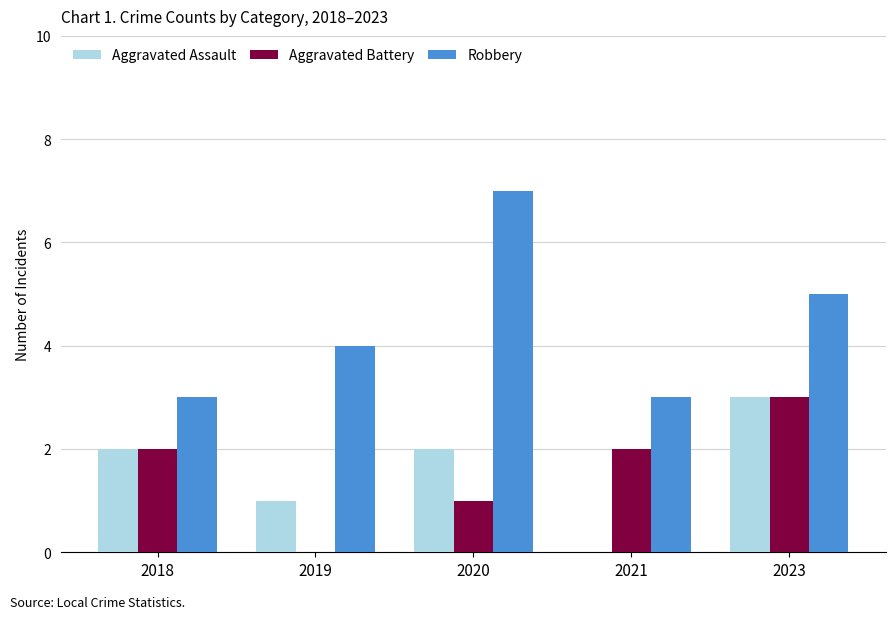

Which series changed the most between 2019 and 2023?

Aggravated Battery